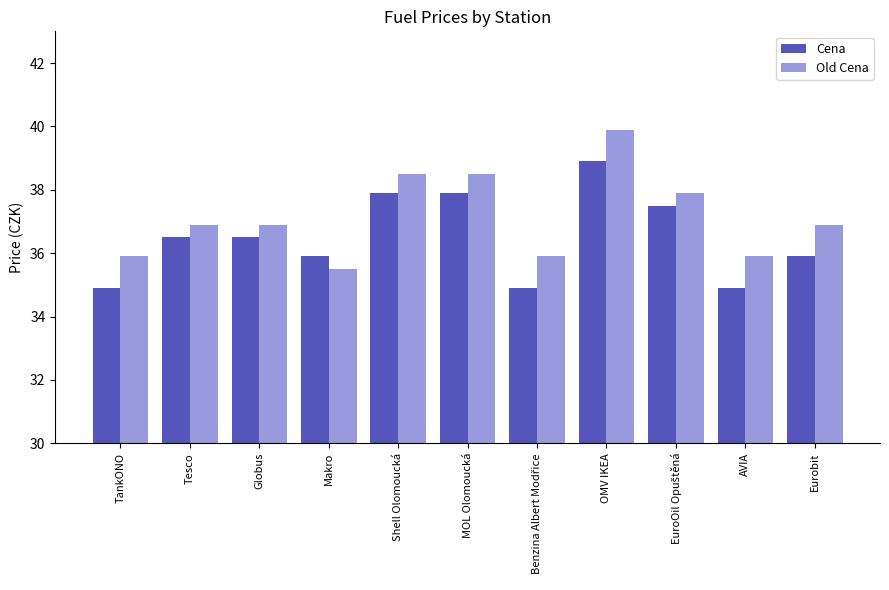

At how many categories does at least one series exceed 35?

11